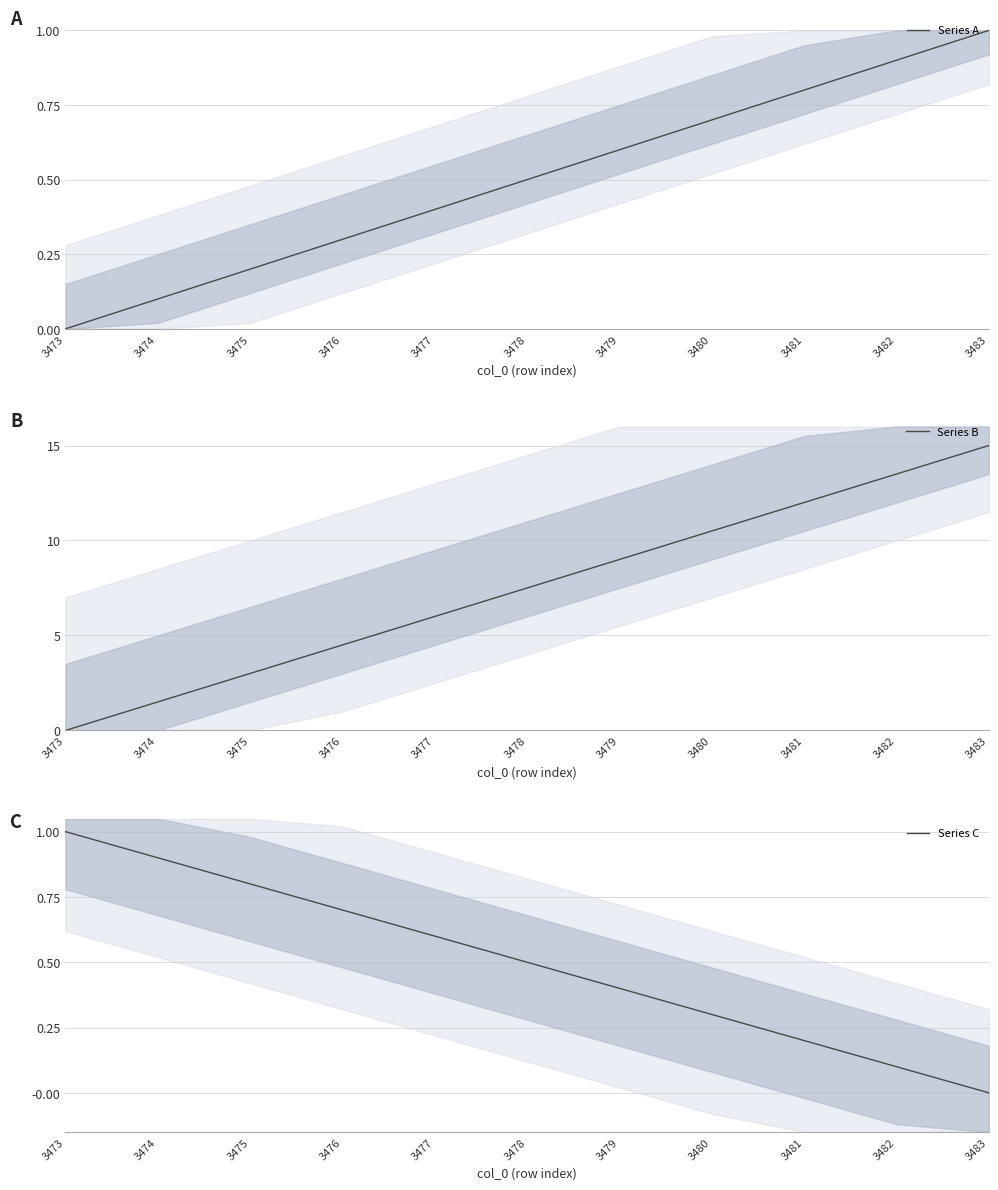

What is the difference between the highest and lowest values at 3475?

2.8